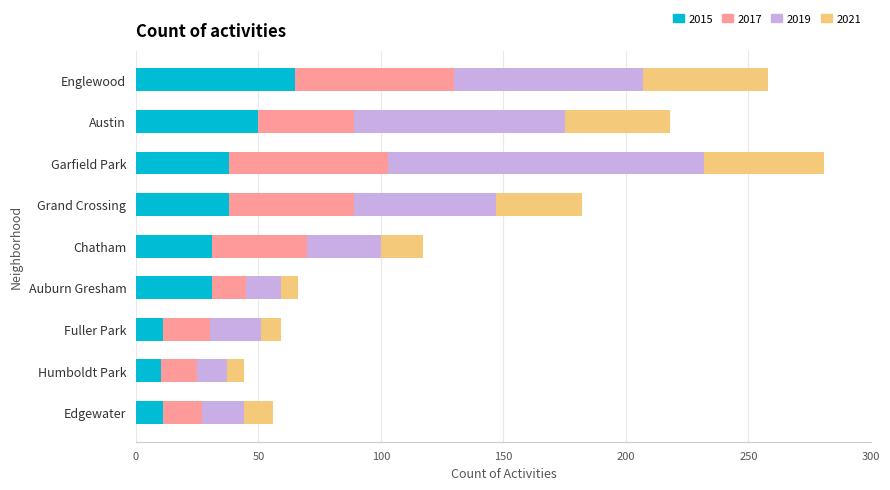

Is it true that 2015 equals 30 at Englewood?

False